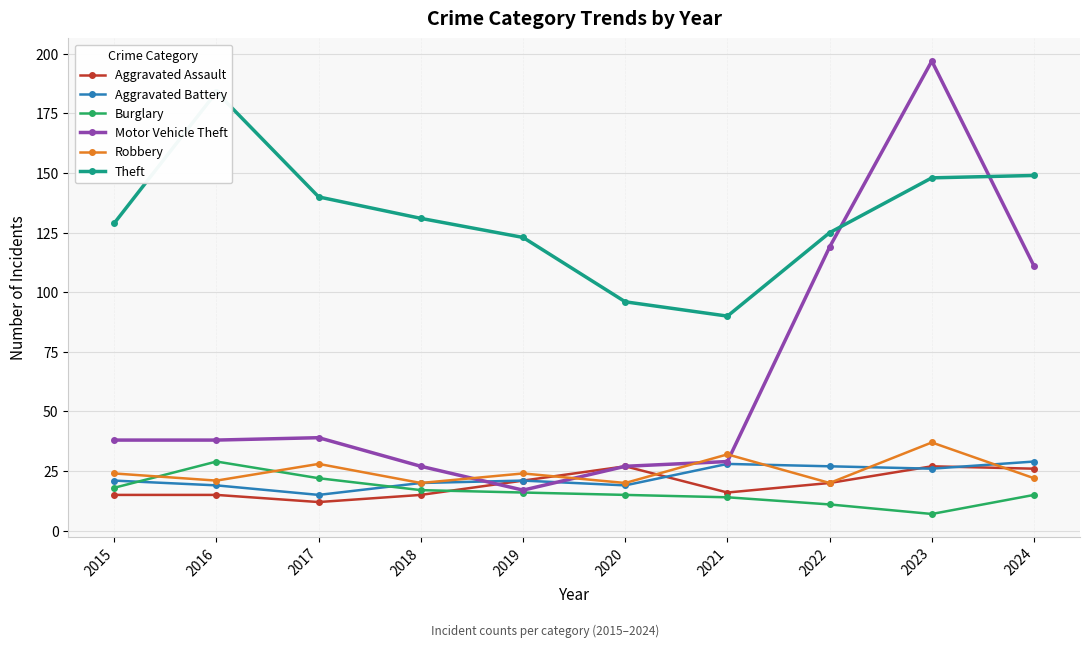

The Motor Vehicle Theft series shows 44 at 2023. True or false?

False